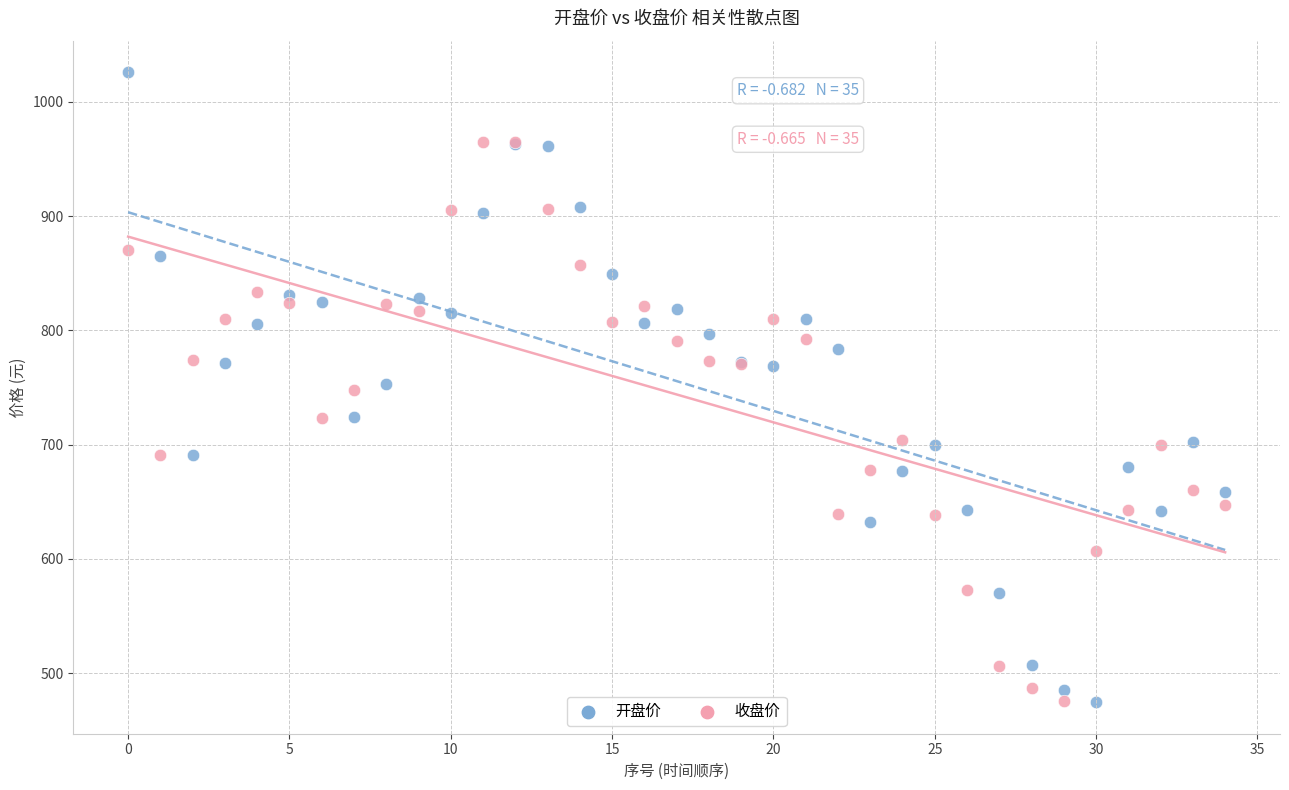

What are all the series names shown in the legend?

开盘价, 收盘价